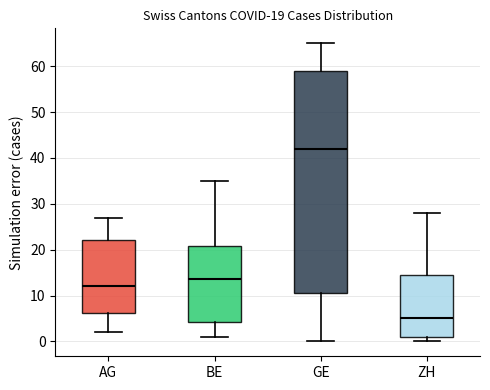

Which box is the tallest, from its lower edge to its upper edge?

GE